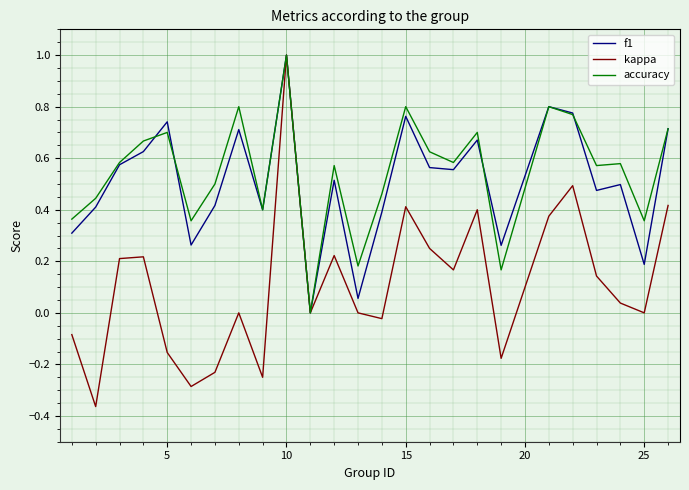

Which series has the widest spread of values?

kappa